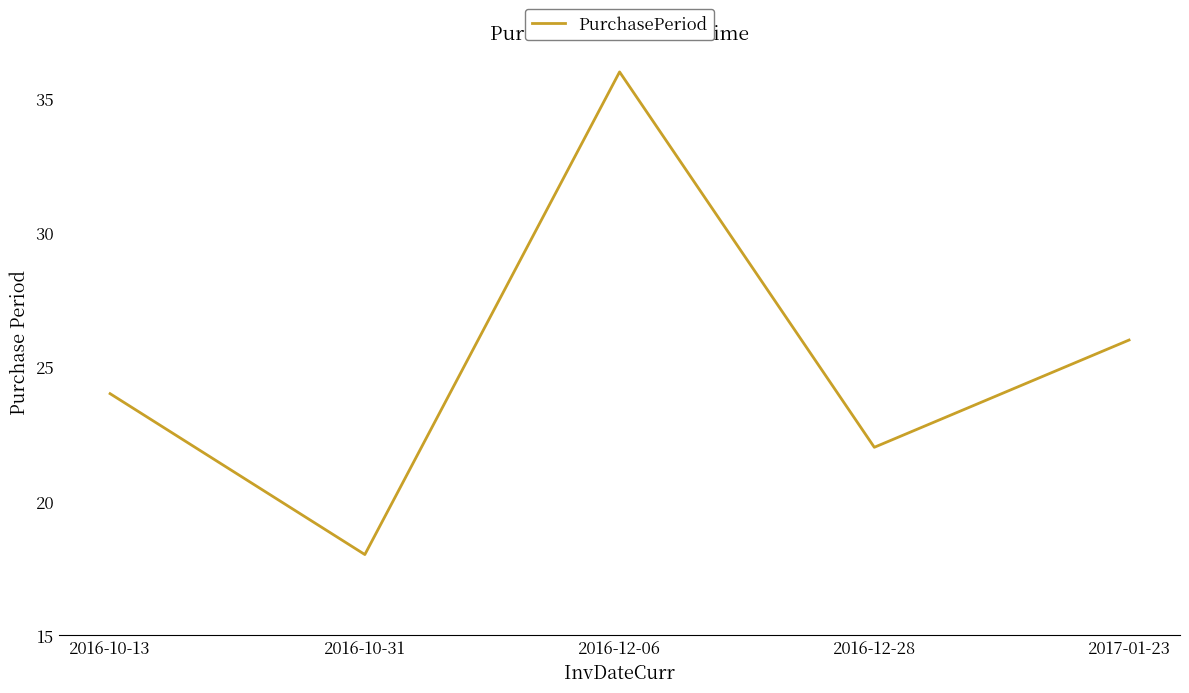

Which has a higher value, 2016-10-13 or 2016-12-28?

2016-10-13